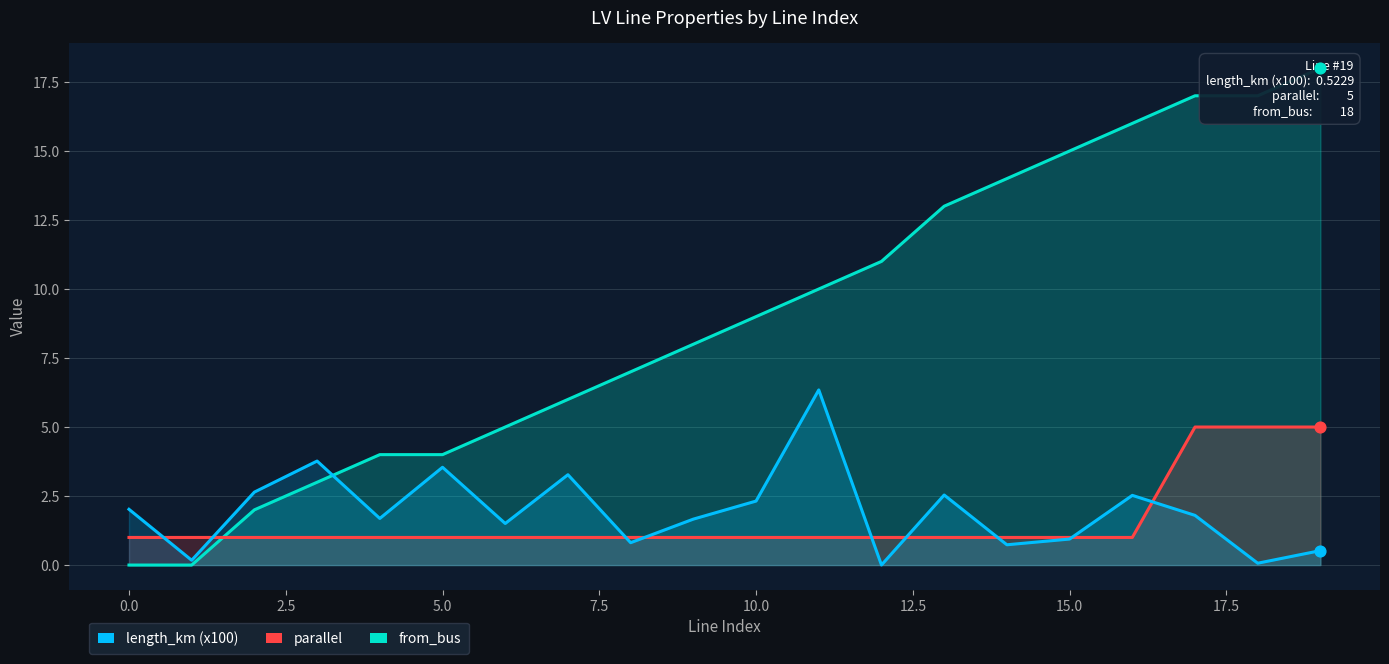

Which series has the widest spread of Y values?

from_bus